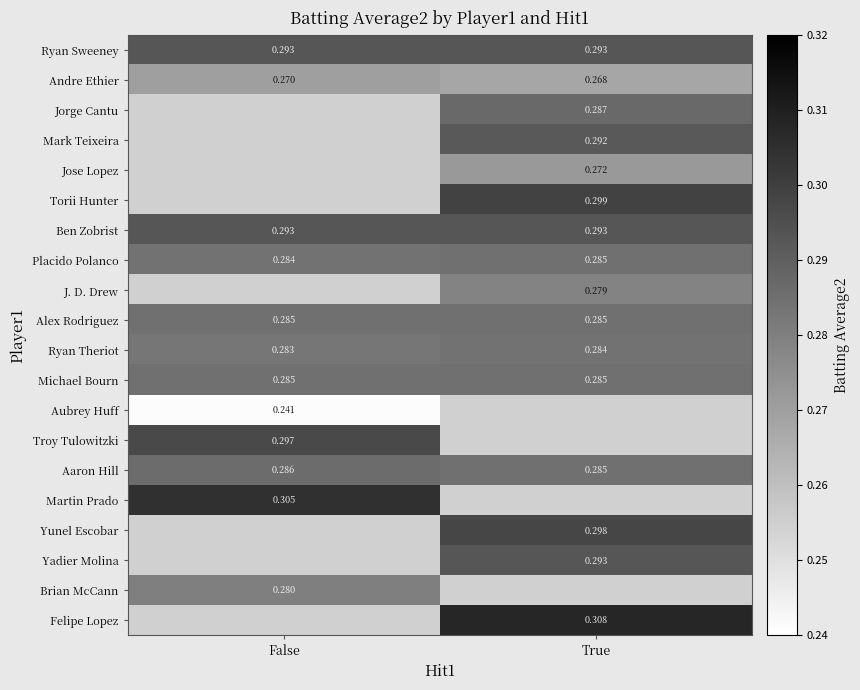

Is the value of Mark Teixeira at True greater than the value of Ryan Sweeney at False?

No